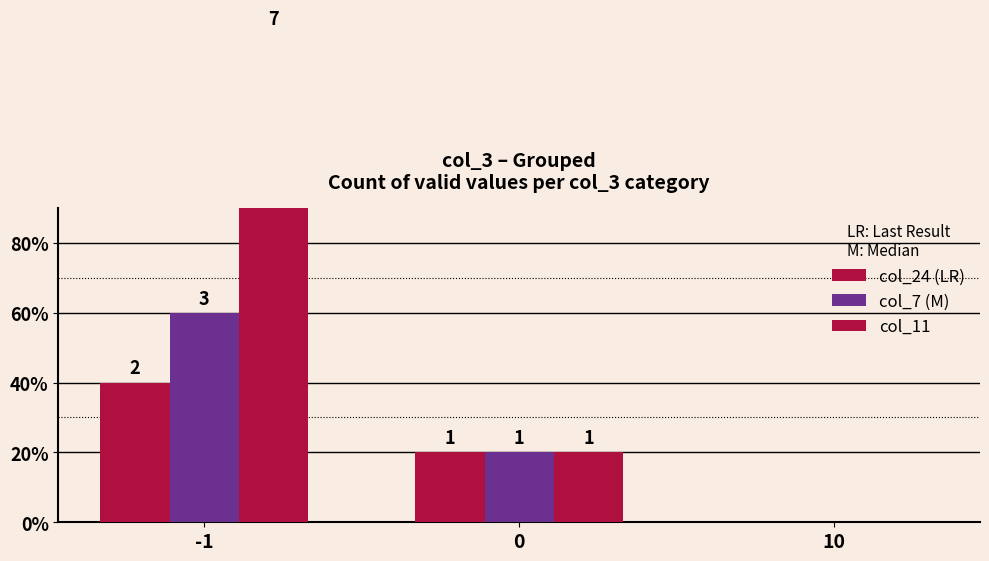

Where does the col_11 series first go above 1?

-1